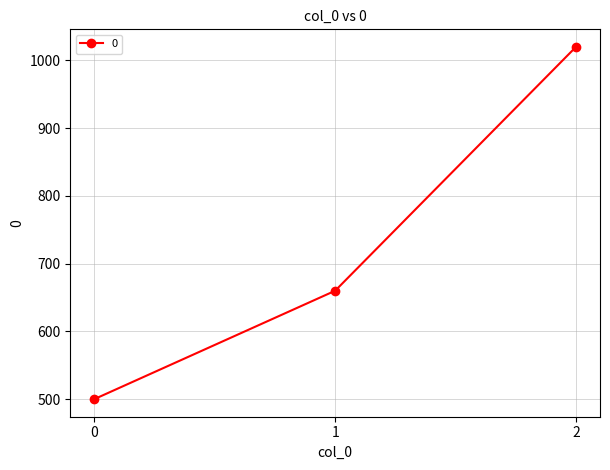

Count the number of data series in this chart.

1